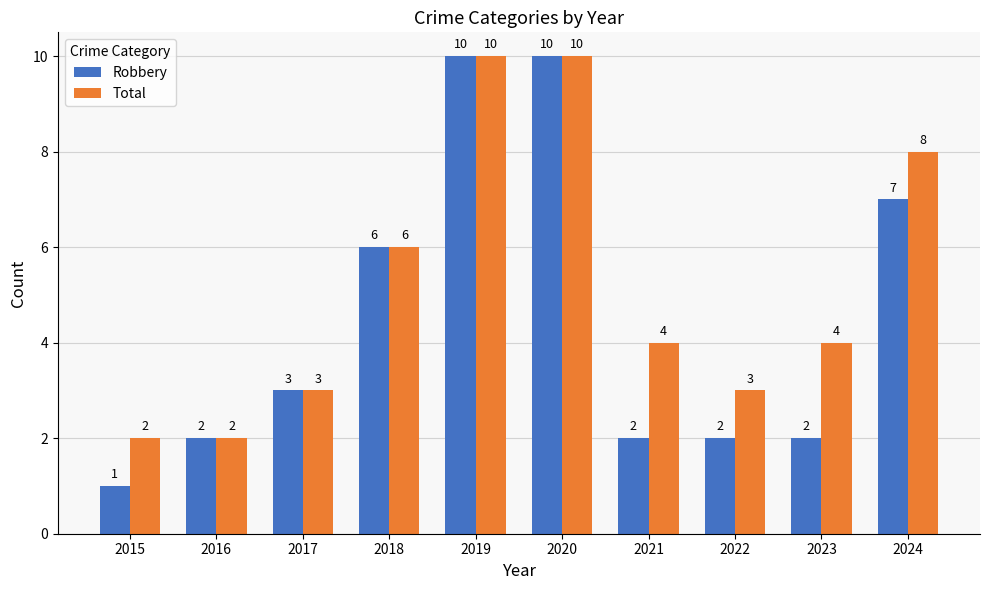

The Total series shows 2 at 2022. True or false?

False